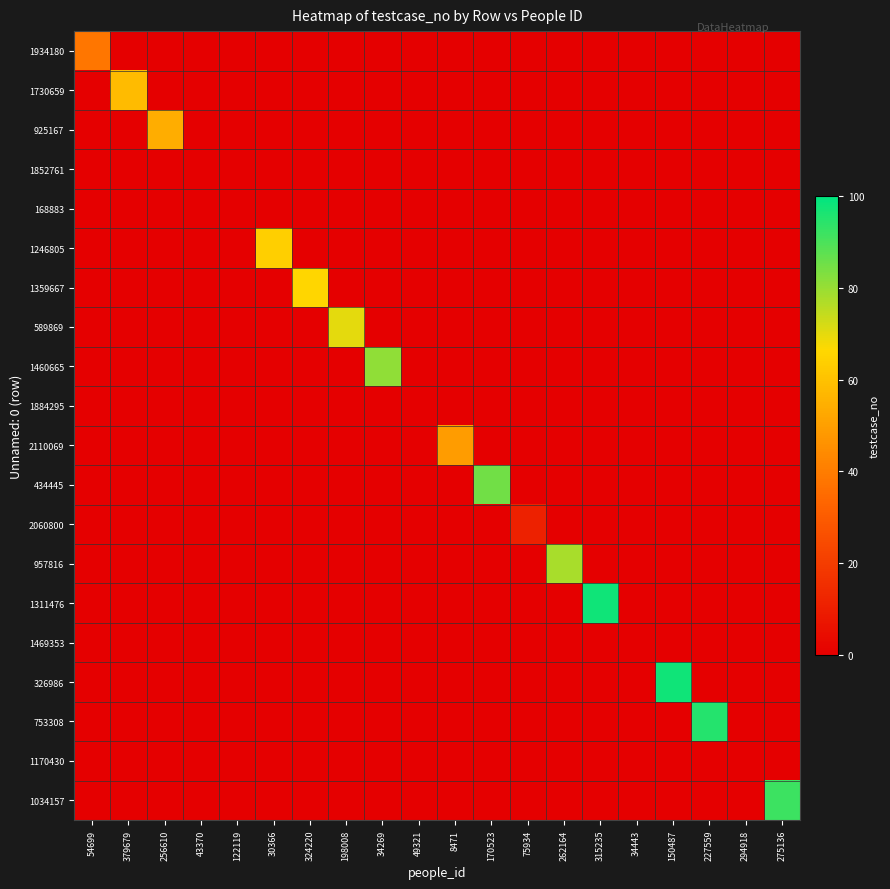

What is the difference between the highest and lowest values at 379679?

58